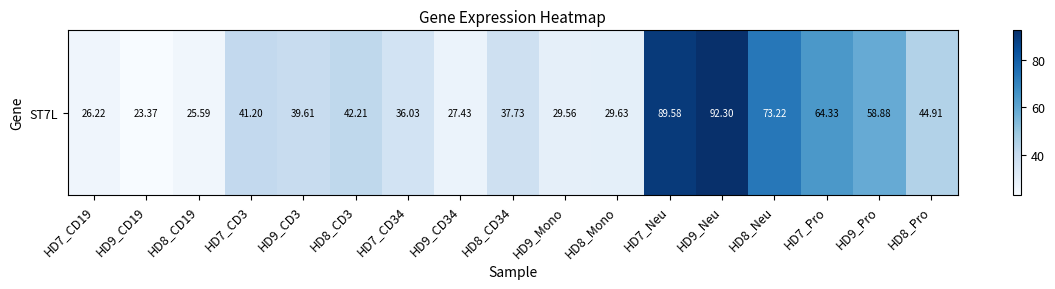

What is the difference between the values at HD8_Neu and HD7_CD34?

37.2